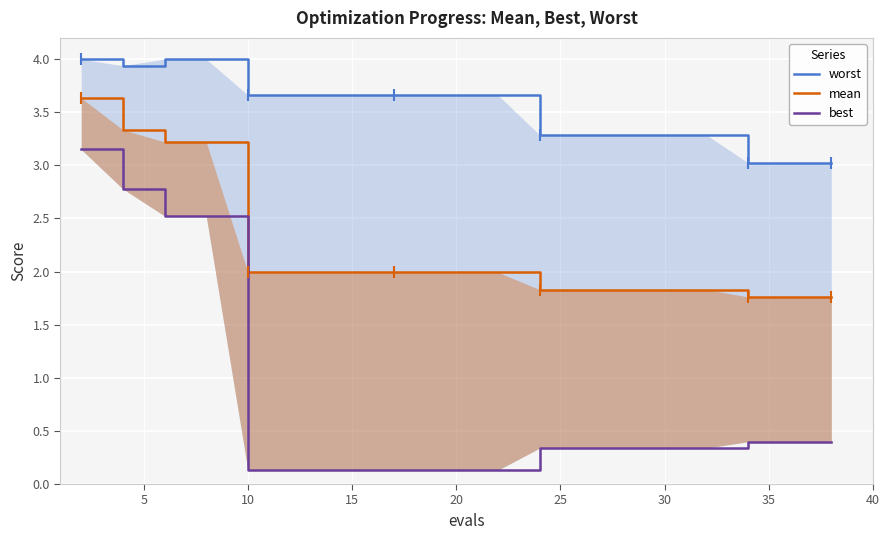

What is the difference between the best values at 10 and 20?

2.4